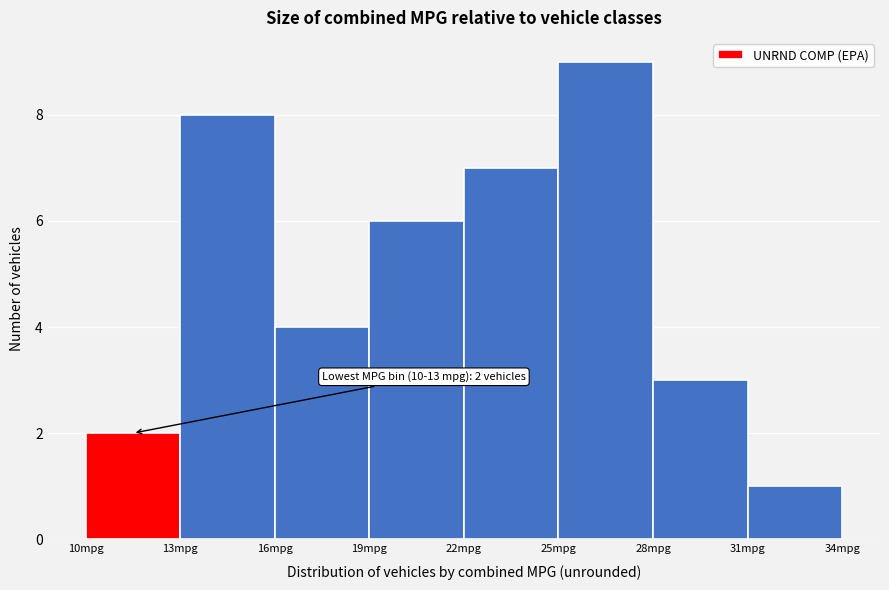

Over which range of the x-axis is the bar tallest?

25 to 28